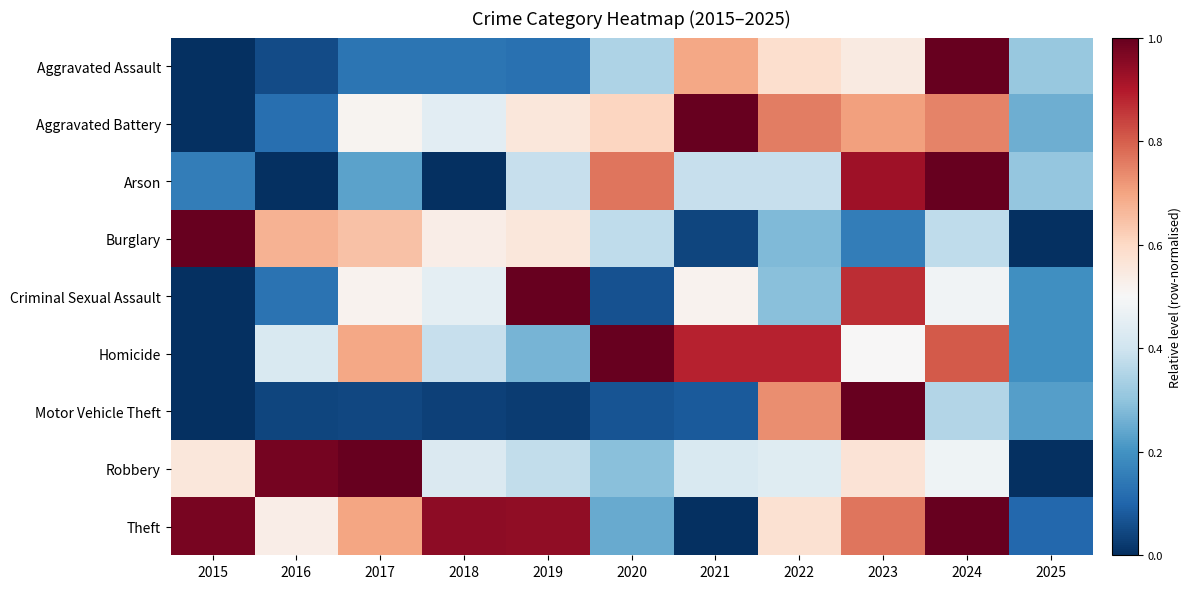

Between 2016 and 2020, which series saw the biggest shift?

Arson